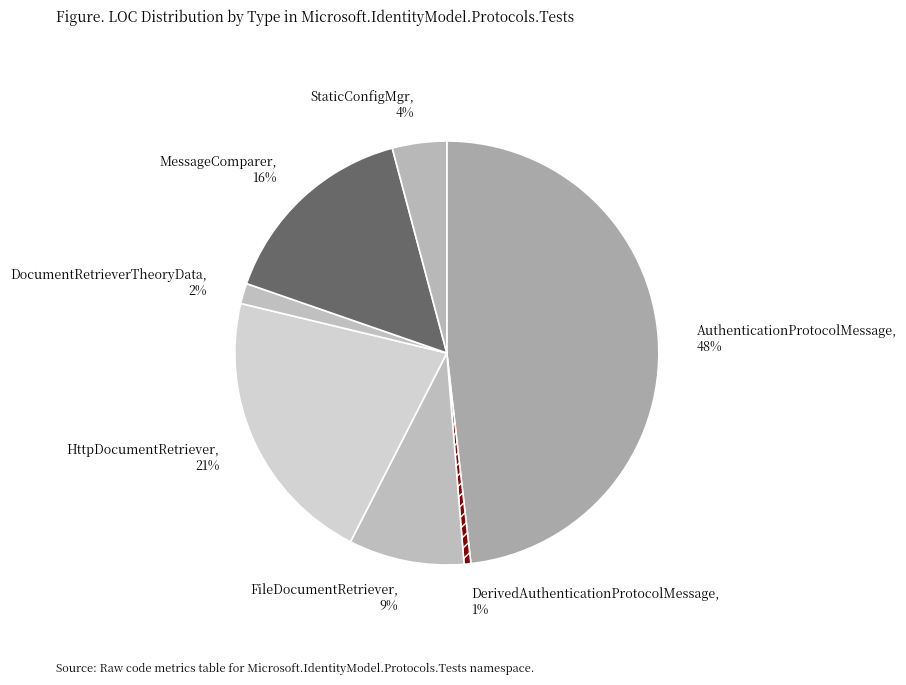

True or false: DocumentRetrieverTheoryData, 2% accounts for 12% of the total.

False